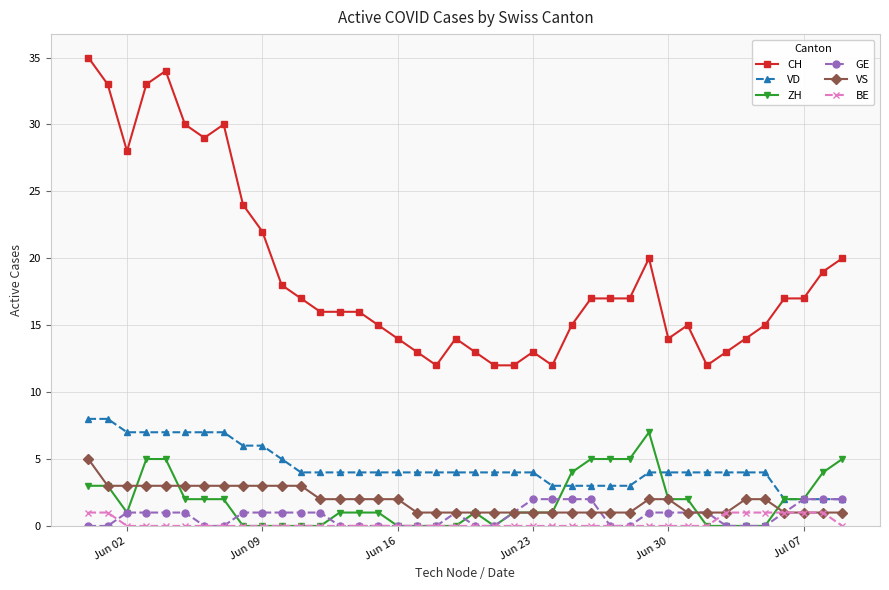

Reading left to right, list all the values displayed in this chart.

CH: 35	33	28	33	34	30	29	30	24	22	18	17	16	16	16	15	14	13	12	14	13	12	12	13	12	15	17	17	17	20	14	15	12	13	14	15	17	17	19	20
VD: 8	8	7	7	7	7	7	7	6	6	5	4	4	4	4	4	4	4	4	4	4	4	4	4	3	3	3	3	3	4	4	4	4	4	4	4	2	2	2	2
ZH: 3	3	1	5	5	2	2	2	0	0	0	0	0	1	1	1	0	0	0	0	1	0	1	1	1	4	5	5	5	7	2	2	0	0	0	0	2	2	4	5
GE: 0	0	1	1	1	1	0	0	1	1	1	1	1	0	0	0	0	0	0	1	0	0	1	2	2	2	2	0	0	1	1	1	1	0	0	0	1	2	2	2
VS: 5	3	3	3	3	3	3	3	3	3	3	3	2	2	2	2	2	1	1	1	1	1	1	1	1	1	1	1	1	2	2	1	1	1	2	2	1	1	1	1
BE: 1	1	0	0	0	0	0	0	0	0	0	0	0	0	0	0	0	0	0	0	0	0	0	0	0	0	0	0	0	0	0	0	0	1	1	1	1	1	1	0